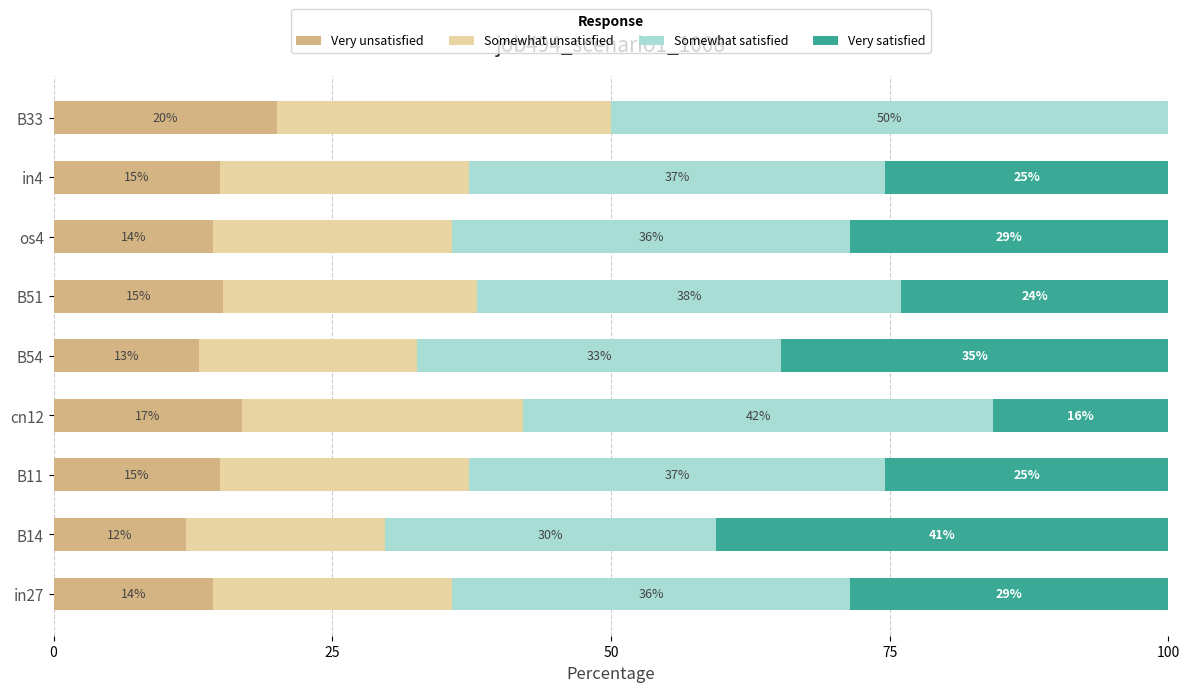

Reading left to right, extract all data points from this chart.

Very unsatisfied: 14.3	11.9	14.9	16.9	13.1	15.2	14.3	14.9	20.0
Somewhat unsatisfied: 21.4	17.8	22.4	25.3	19.6	22.8	21.4	22.4	30.0
Somewhat satisfied: 35.7	29.7	37.3	42.2	32.6	38.0	35.7	37.3	50.0
Very satisfied: 28.5	40.5	25.4	15.7	34.7	24.0	28.5	25.4	0.0